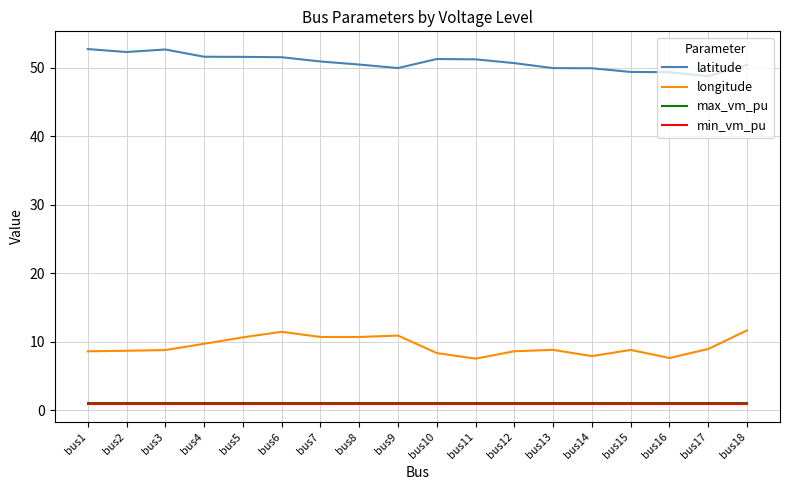

True or false: max_vm_pu and longitude intersect in this chart.

False